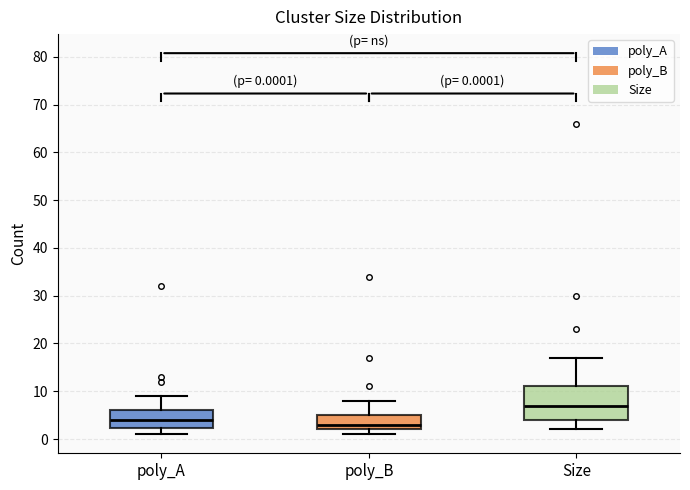

Which box's median line is the lowest?

poly_B